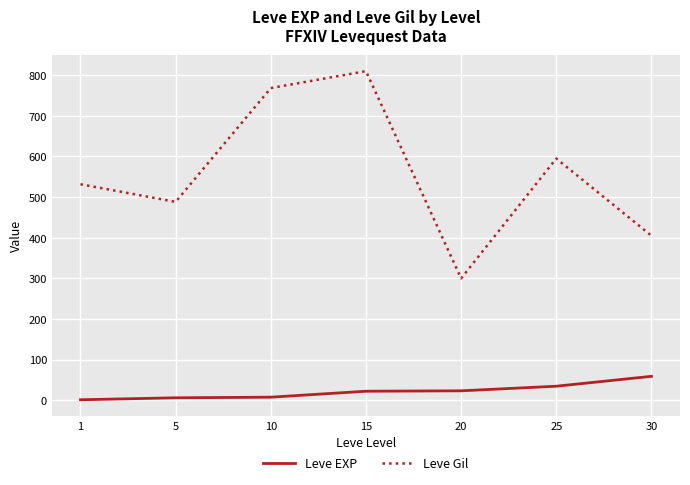

The value of Leve Gil at 5 is 488.3. True or false?

True